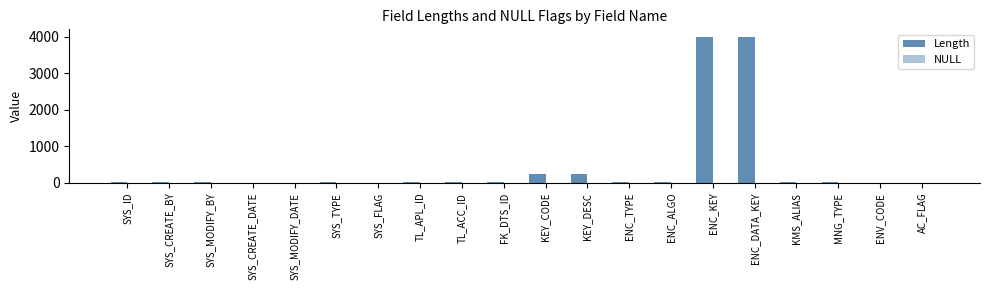

What is the approximate value of NULL at ENV_CODE?

1